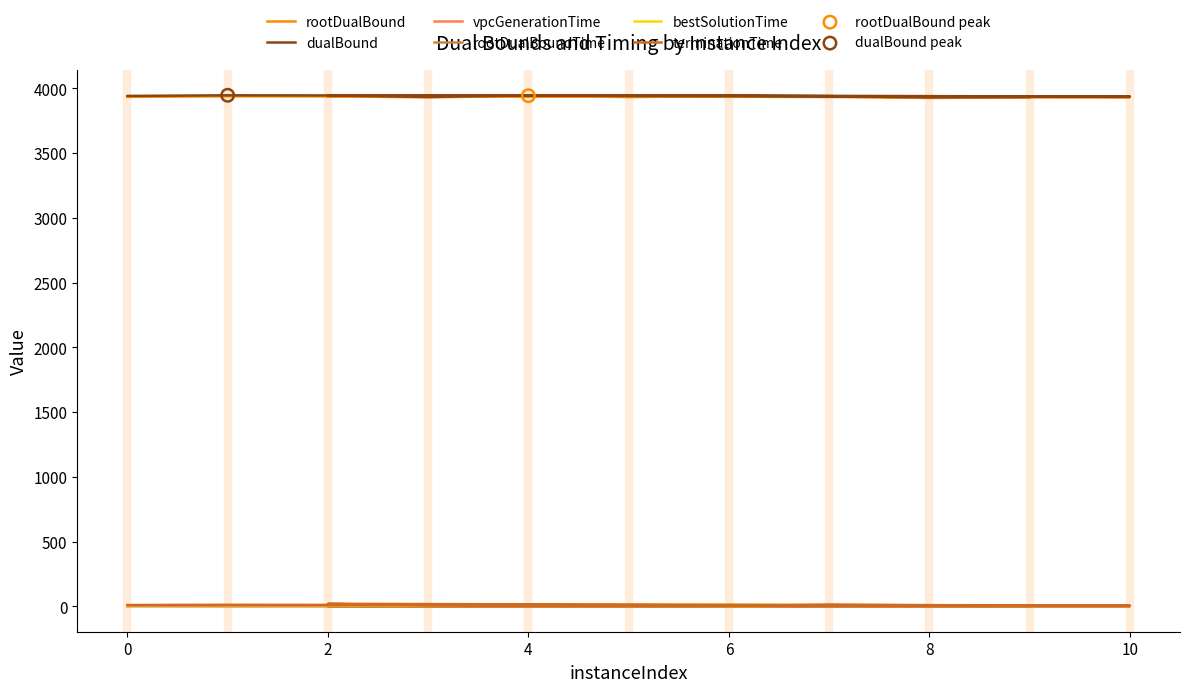

Which series has the largest total across all categories?

dualBound